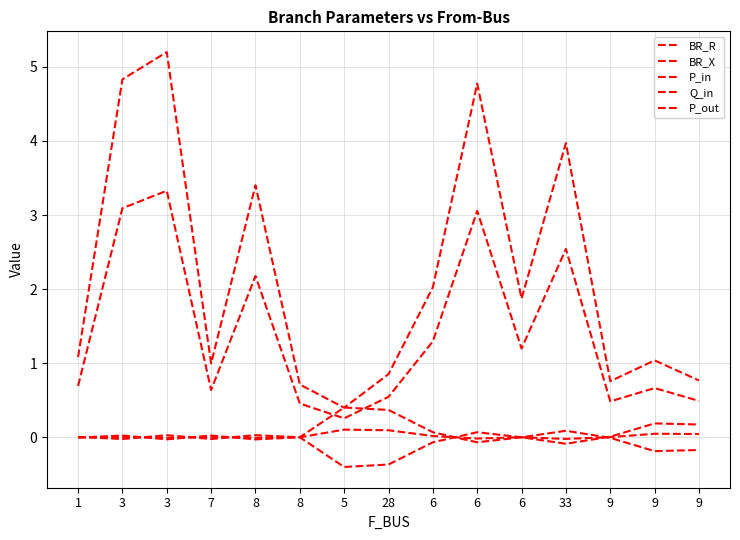

Does the chart display data point markers on the line(s)?

No